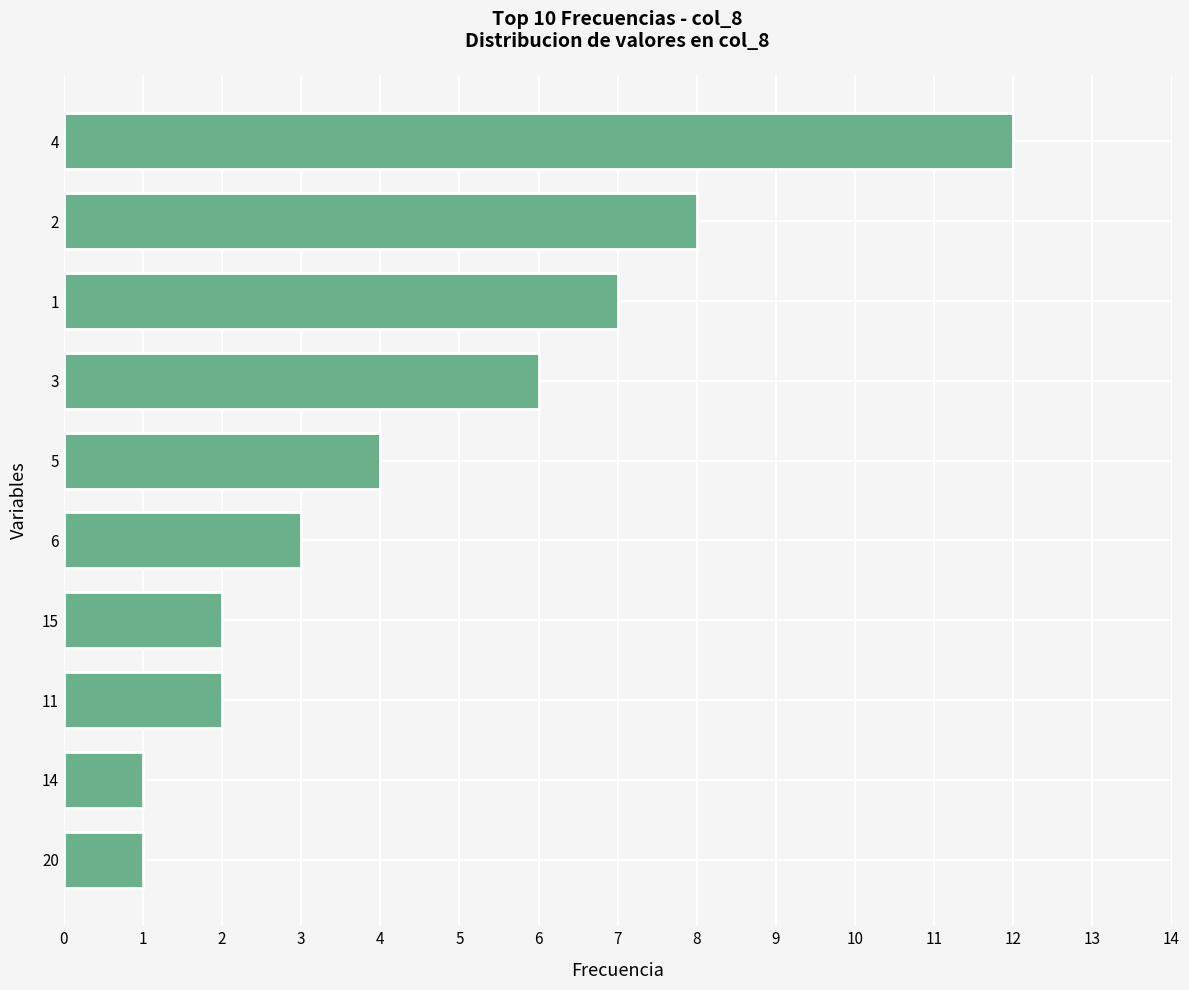

What is the sum of all values?

46